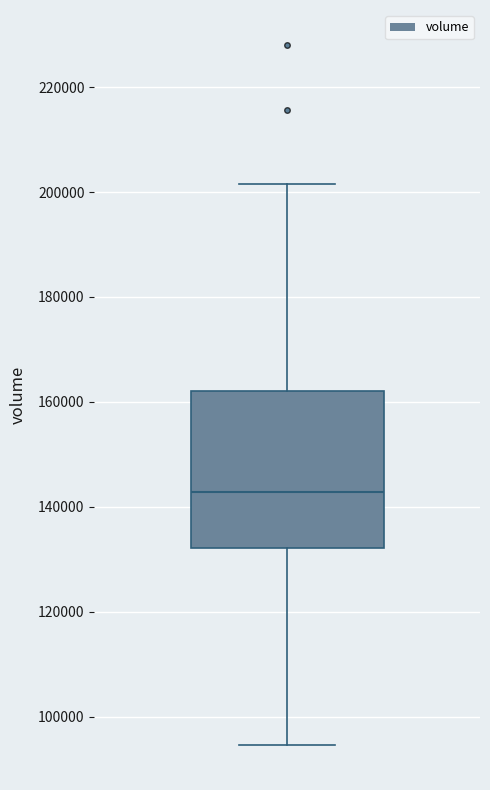

Where does the upper whisker of the box end on the y-axis? The values are not printed on the chart, so give them approximately, as read against the axis.

202000